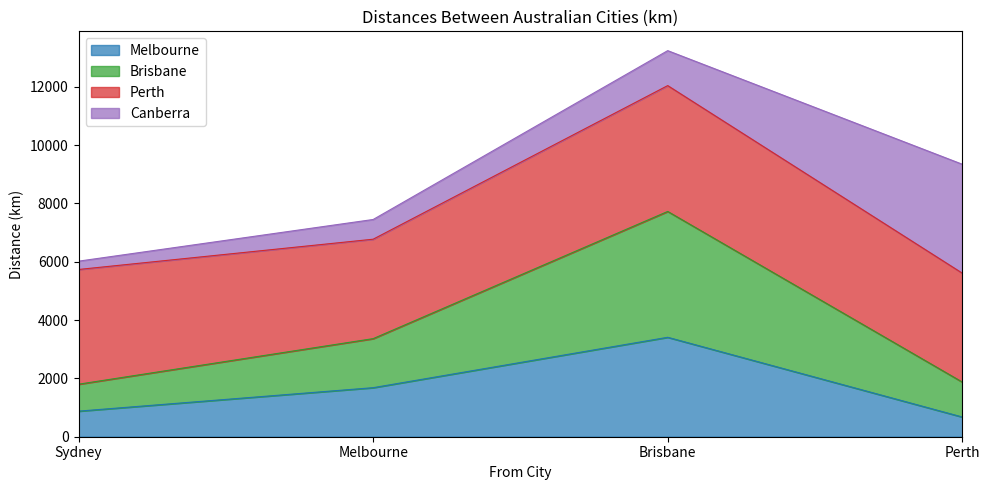

What position from the right is Brisbane?

2